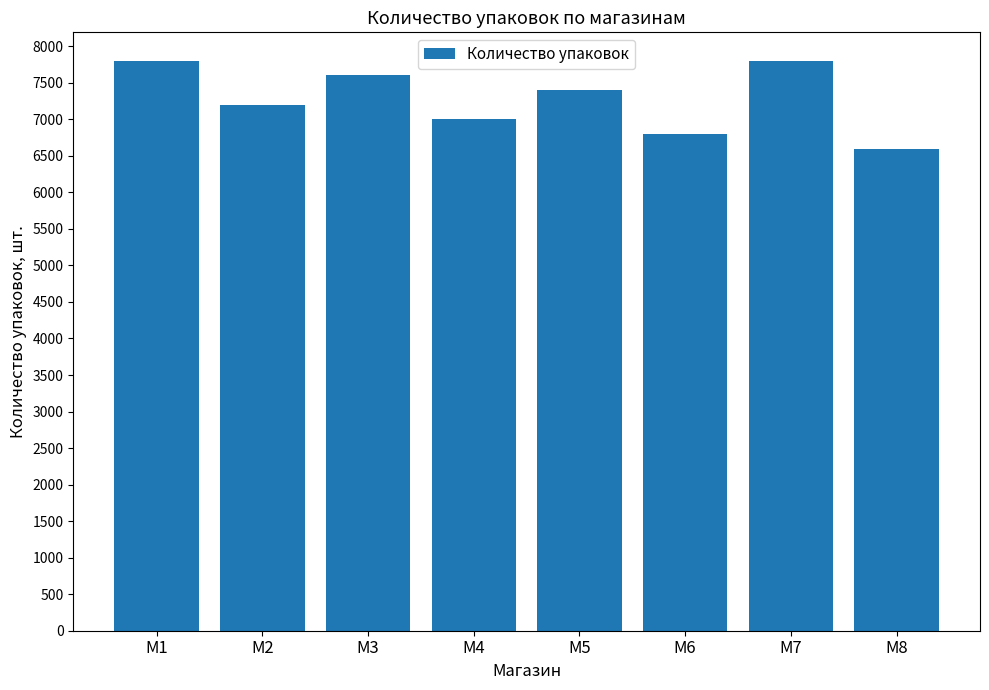

What is the value of the 1st bar from the left?

7800